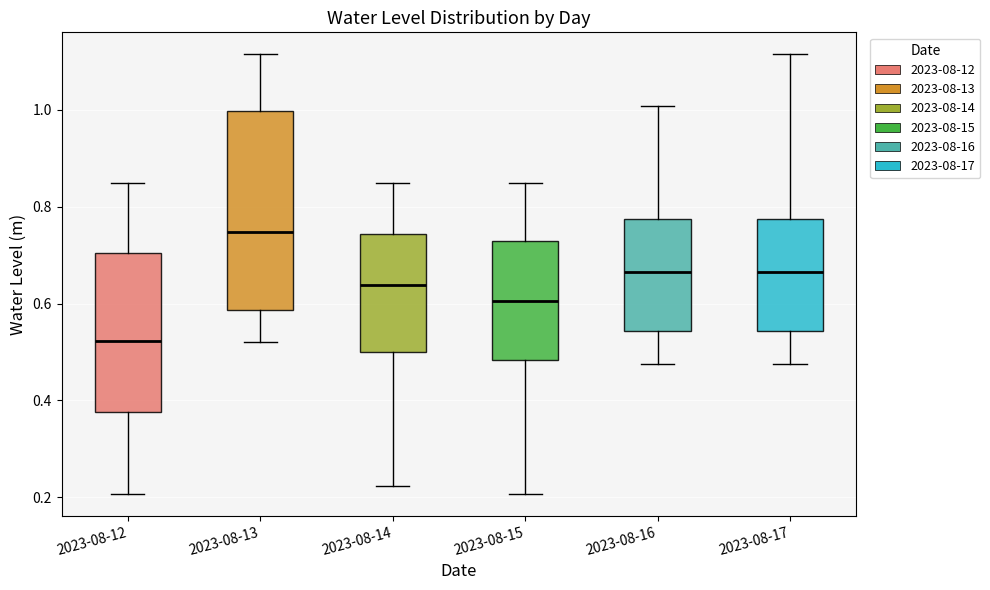

Where does the median line of the box for 2023-08-17 sit on the y-axis? The values are not printed on the chart, so give them approximately, as read against the axis.

0.66